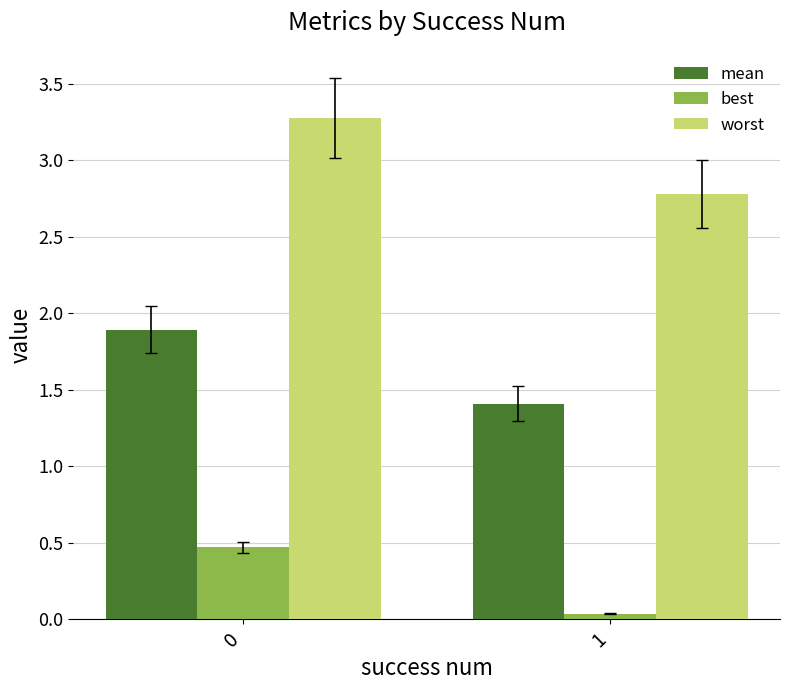

At how many categories does at least one series exceed 2?

2